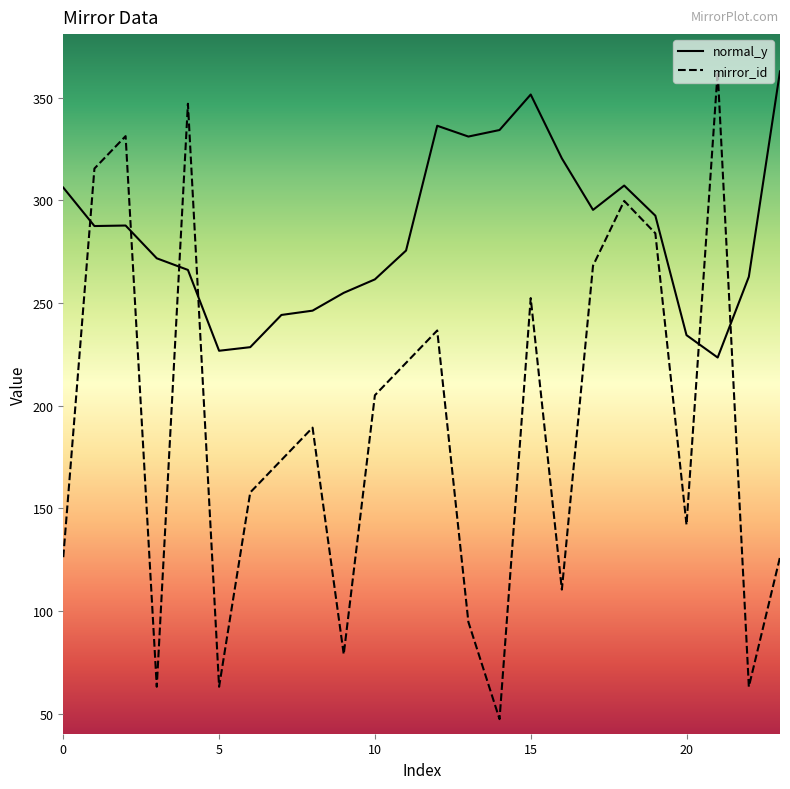

At which label does mirror_id reach its minimum?

14